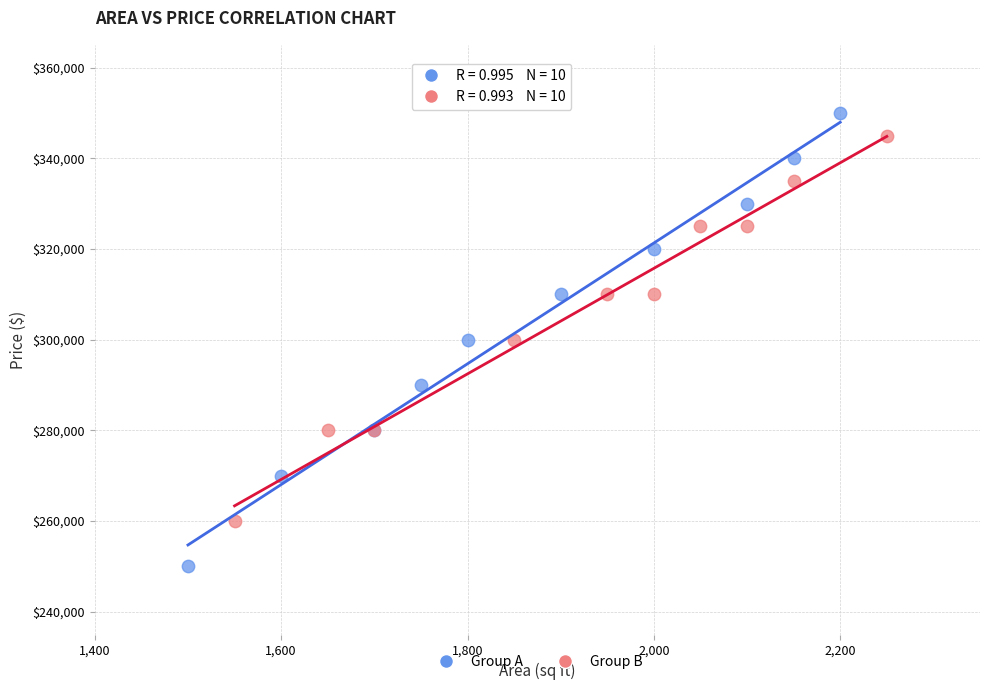

What are all the series names shown in the legend?

Group A, Group B